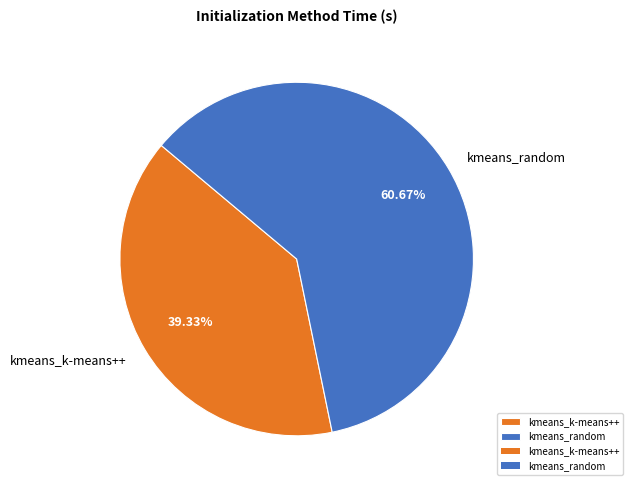

Count the number of slices in the pie.

2